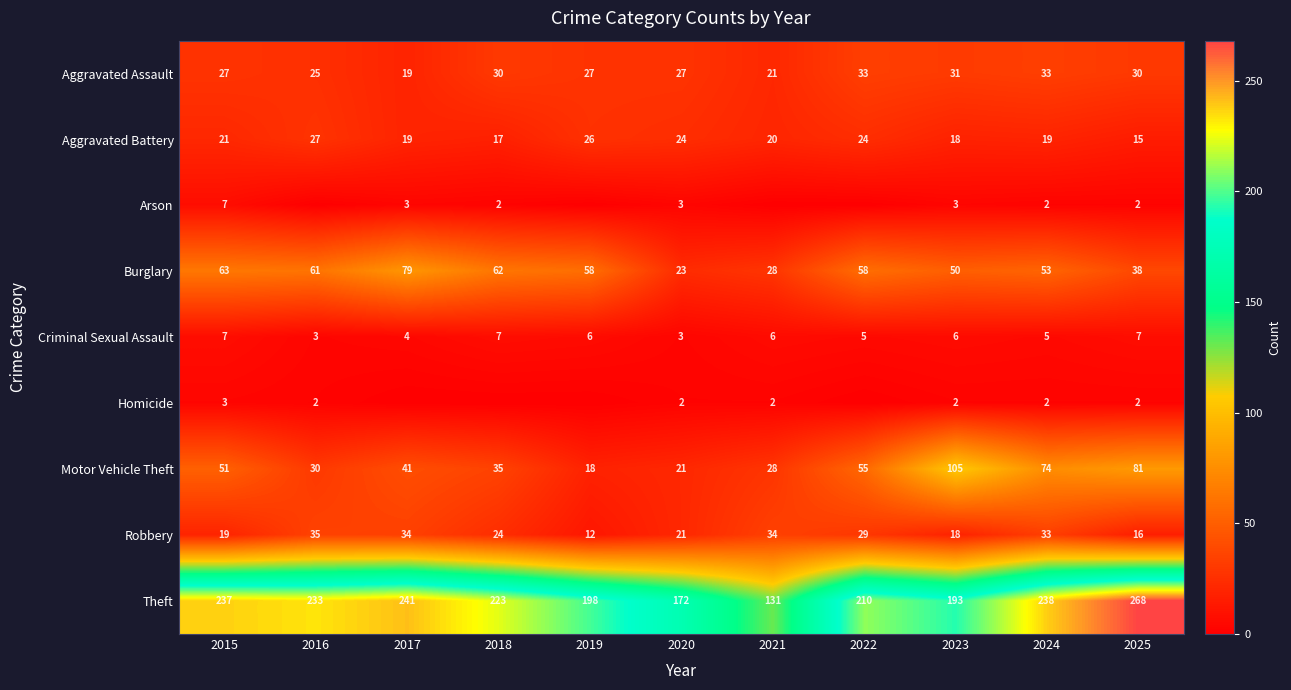

Rank the categories by Theft value from lowest to highest.

2021, 2020, 2023, 2019, 2022, 2018, 2016, 2015, 2024, 2017, 2025